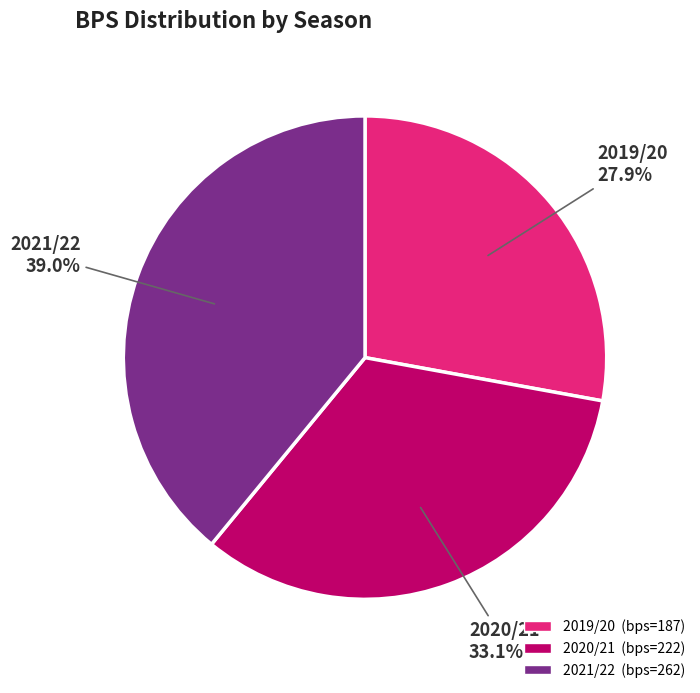

Count the number of slices in the pie.

3